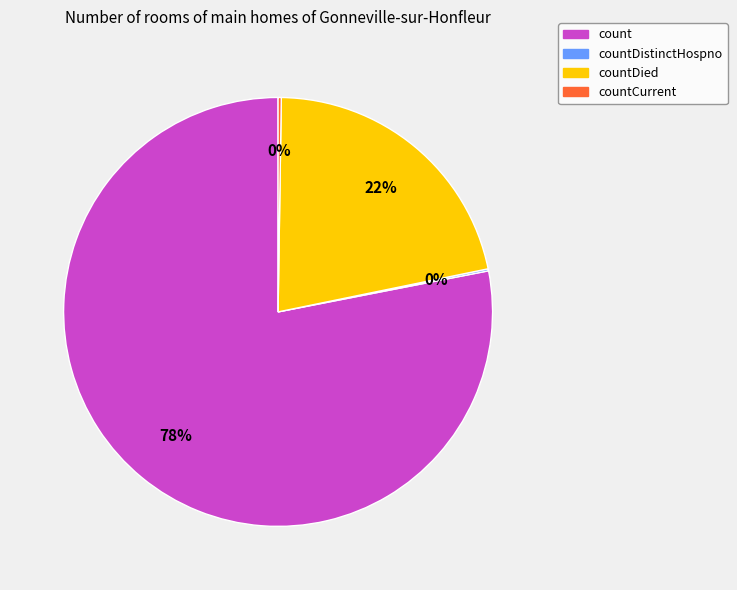

Which category accounts for the majority?

count